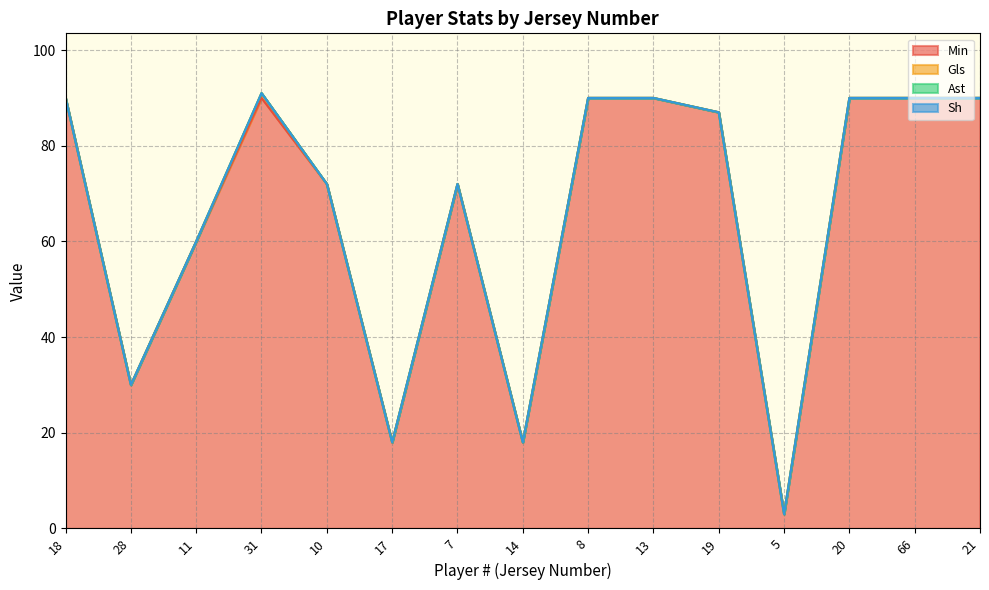

Does the chart have visible grid lines?

Yes